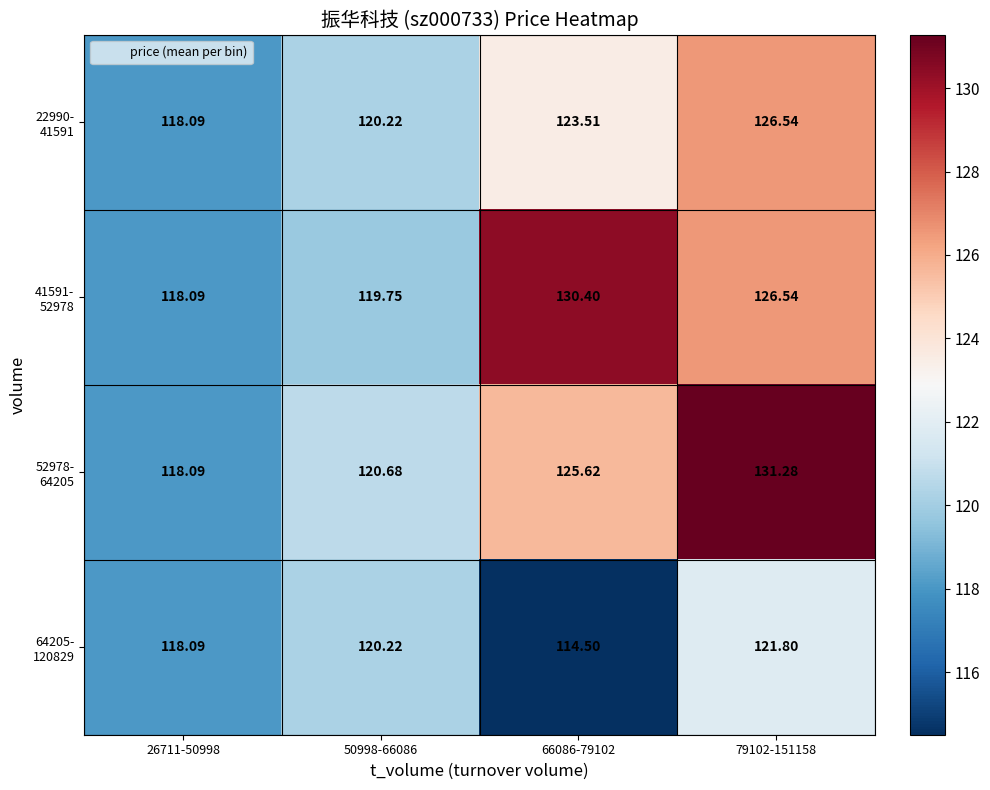

At how many categories does at least one series exceed 128?

2